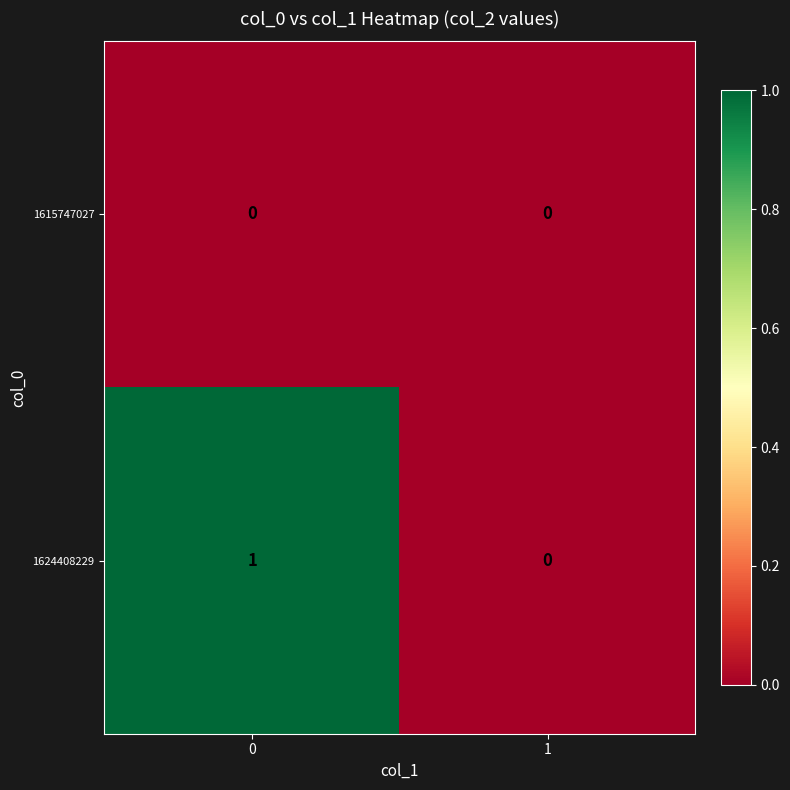

Between 0 and 1, which series saw the biggest shift?

1624408229